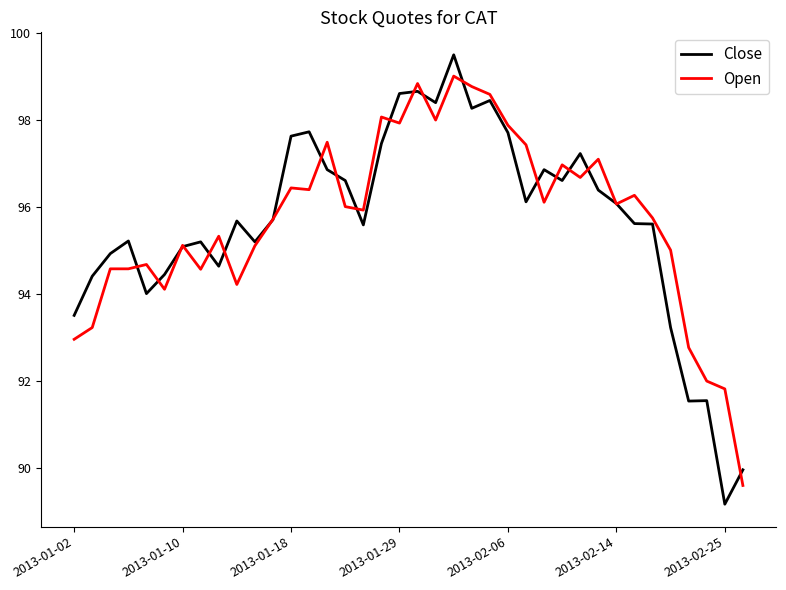

Rank the series by their maximum value, from lowest to highest.

Open, Close